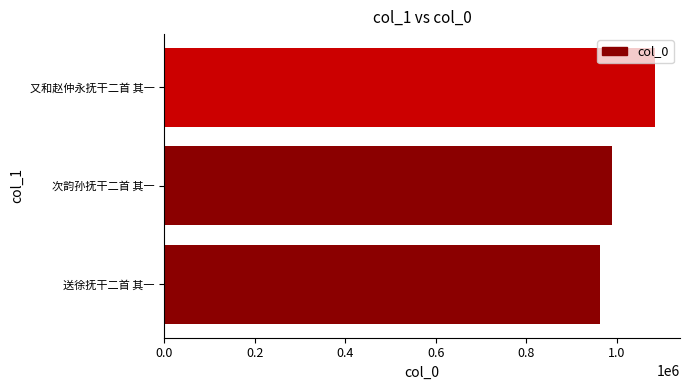

What is the difference between the maximum and minimum values?

123305